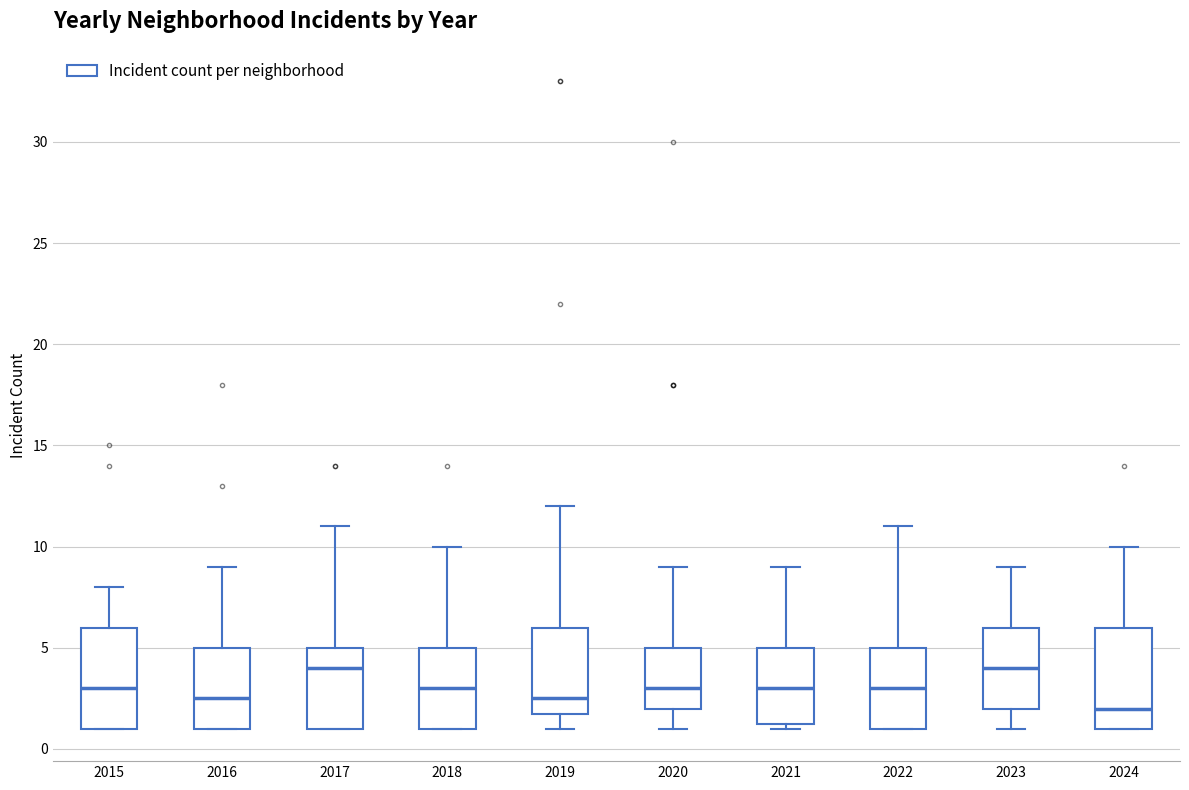

Where does the lower whisker of the box at x = 2019 end on the y-axis? The values are not printed on the chart, so give them approximately, as read against the axis.

1.0